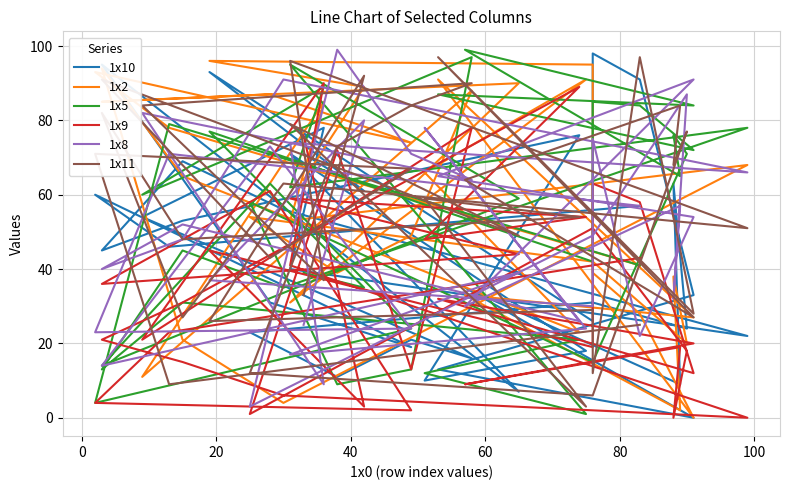

Reading left to right, transcribe all the data shown in this chart.

1x10: 71	61	93	26	98	91	33	13	0	35	9	63	24	31	23	11	21	16	54	78	40	22	56	69	45	53	76	10	18	71	7	95	31	19	60	46	57
1x2: 64	89	96	95	39	28	0	91	27	33	2	38	20	42	54	39	49	88	11	85	53	68	4	21	94	65	23	66	91	31	90	85	87	74	93	78	41
1x5: 39	35	77	42	85	84	72	87	84	99	65	76	71	15	58	9	13	97	60	89	62	78	35	45	13	31	21	12	1	95	59	14	63	24	4	79	41
1x9: 76	3	45	19	63	58	12	32	20	9	19	0	18	51	1	72	13	78	21	90	41	0	6	15	21	31	89	48	54	59	44	36	61	2	4	23	43
1x8: 25	80	37	30	75	22	54	65	91	30	57	32	87	49	3	99	71	64	82	9	74	66	91	48	40	52	26	78	24	17	39	14	73	24	23	71	57
1x11: 33	92	26	29	12	97	28	97	27	64	84	68	77	6	12	73	84	90	84	37	96	51	63	27	82	48	54	59	3	79	49	91	43	67	71	9	25